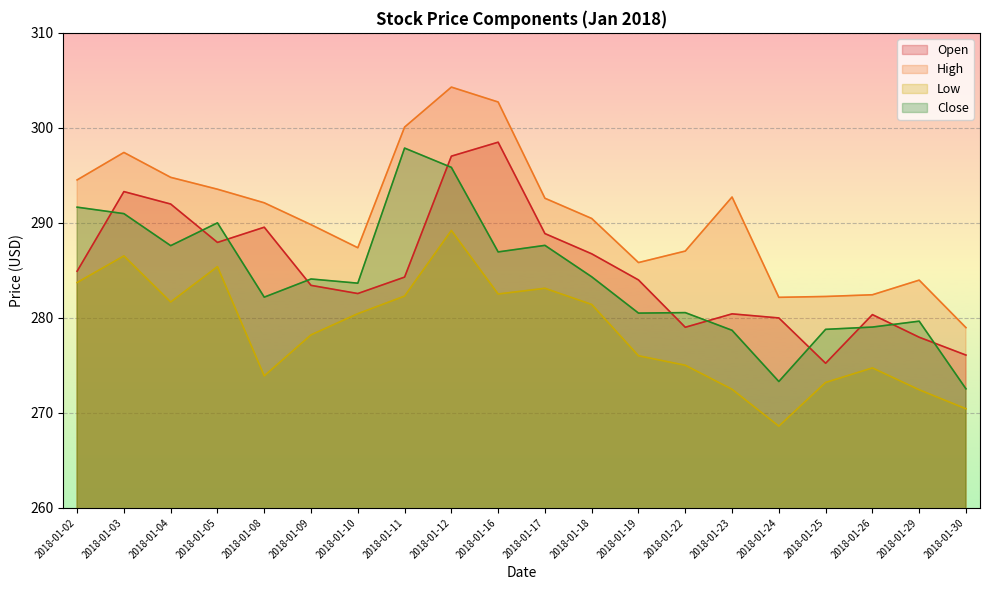

Which series has the widest spread of values?

Close